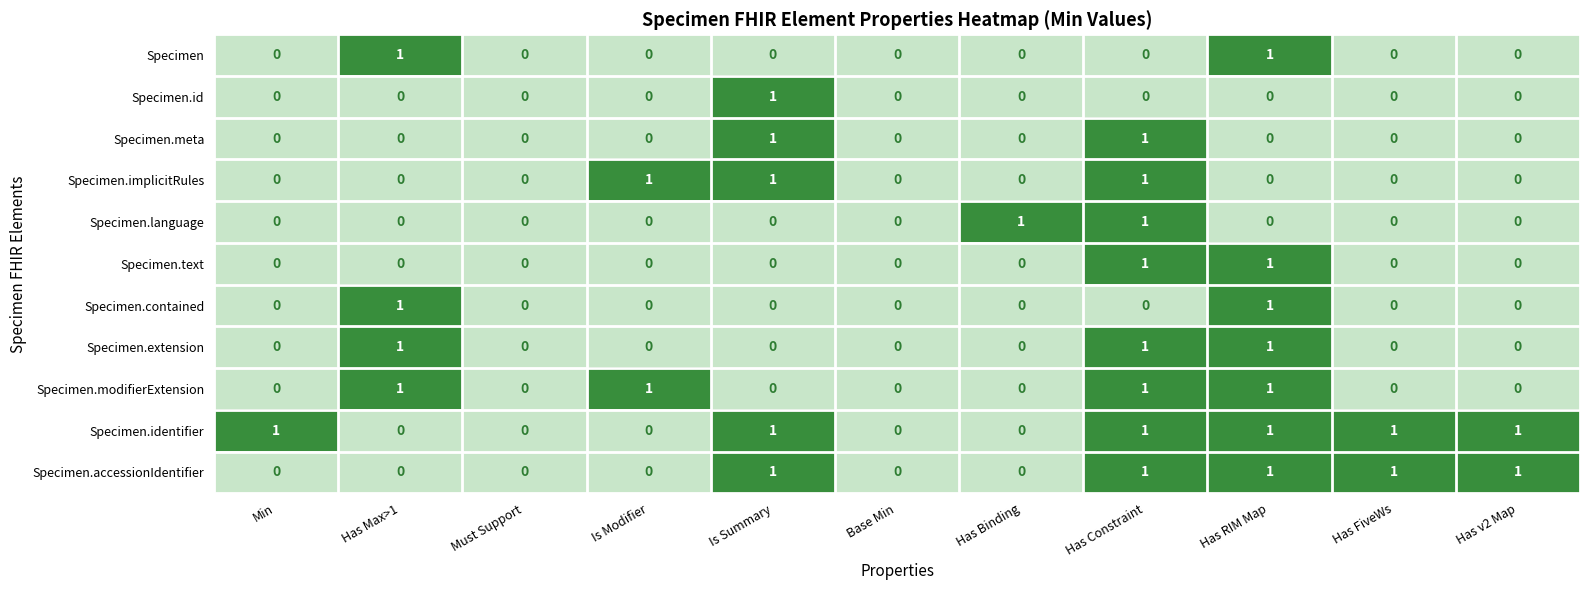

Which series has the largest total across all categories?

Specimen.identifier